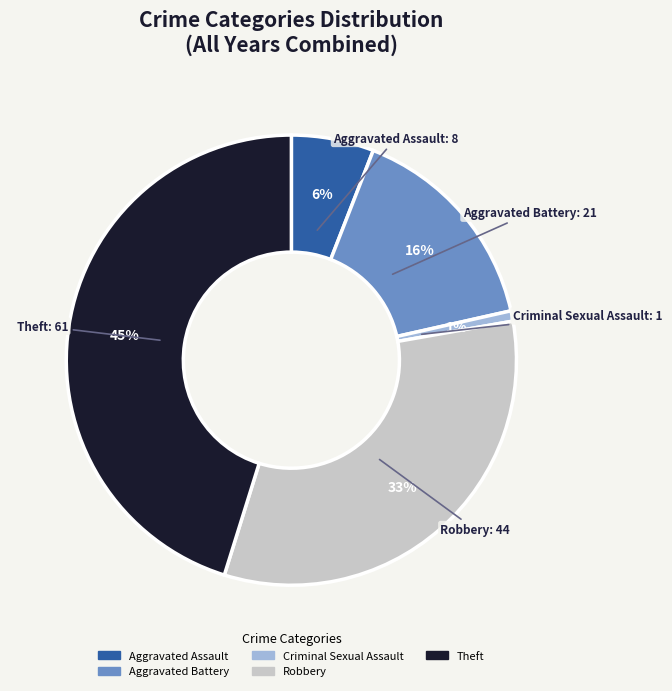

Between Criminal Sexual Assault and Robbery, which is larger?

Robbery